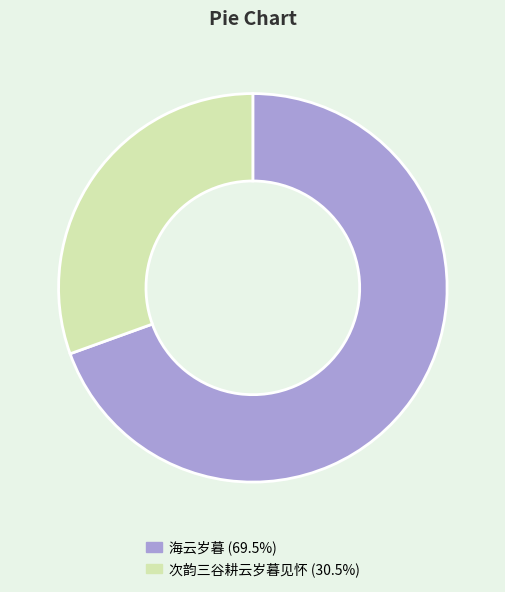

Is 次韵三谷耕云岁暮见怀 the majority of the pie?

No